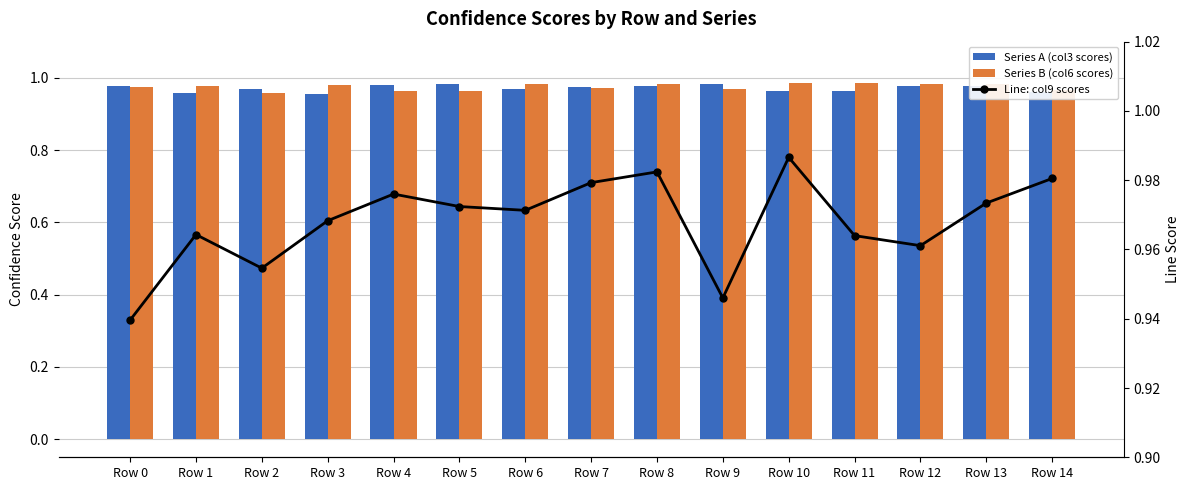

Which category has the lowest value in the Line: col9 scores series?

Row 0